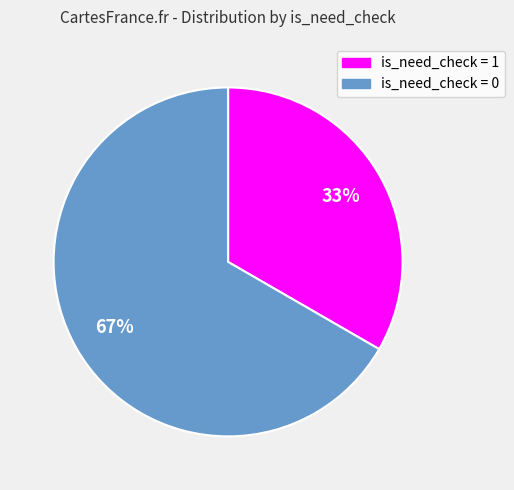

Is there any slice that represents more than half of the pie?

Yes